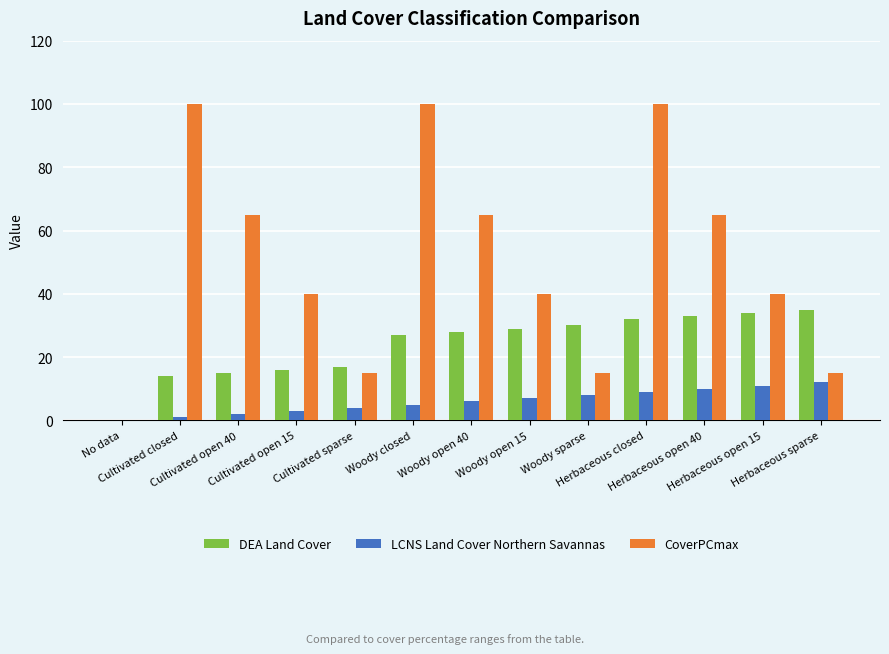

True or false: CoverPCmax has a value of 65 at Woody open 40.

True